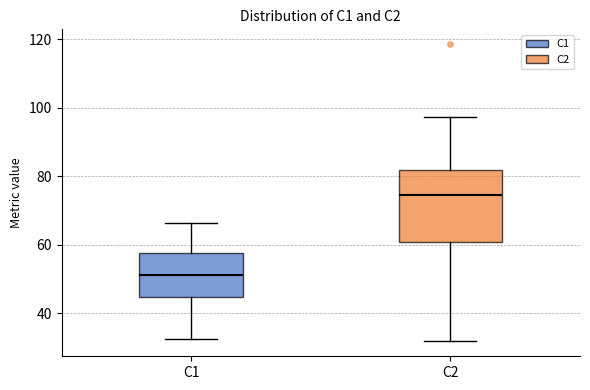

Reading left to right, read every box against the y-axis: the position of its median line, the range the box covers, and the ends of its whiskers. The values are not printed on the chart, so give them approximately, as read against the axis.

C1: median 52, box 44 to 58, whiskers 32 to 66
C2: median 74, box 60 to 82, whiskers 32 to 98